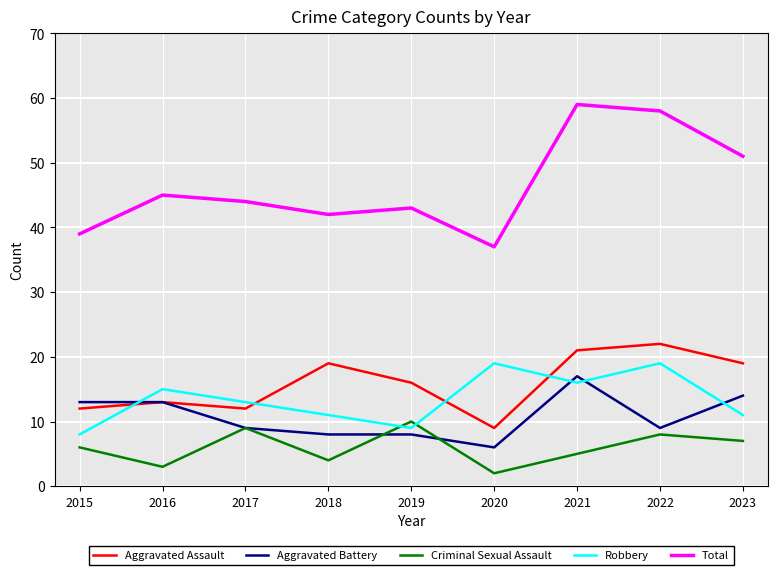

The Aggravated Assault series shows 19 at 2018. True or false?

True